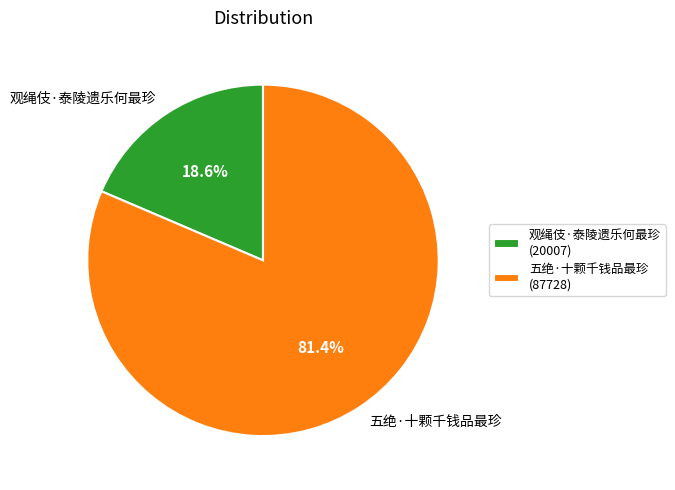

How many segments does this pie chart have?

2